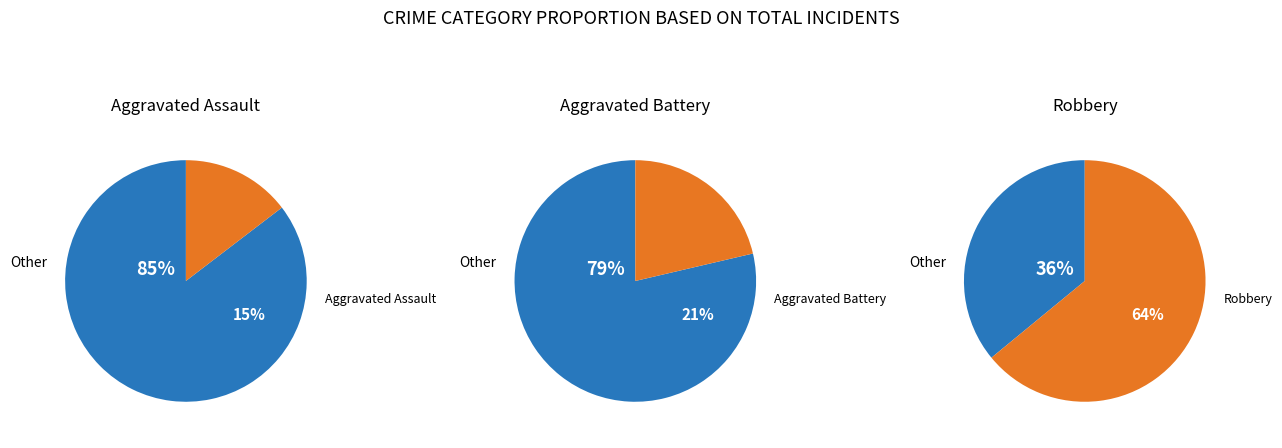

Rank the series at 2016 from highest to lowest value.

Robbery, Aggravated Battery, Aggravated Assault